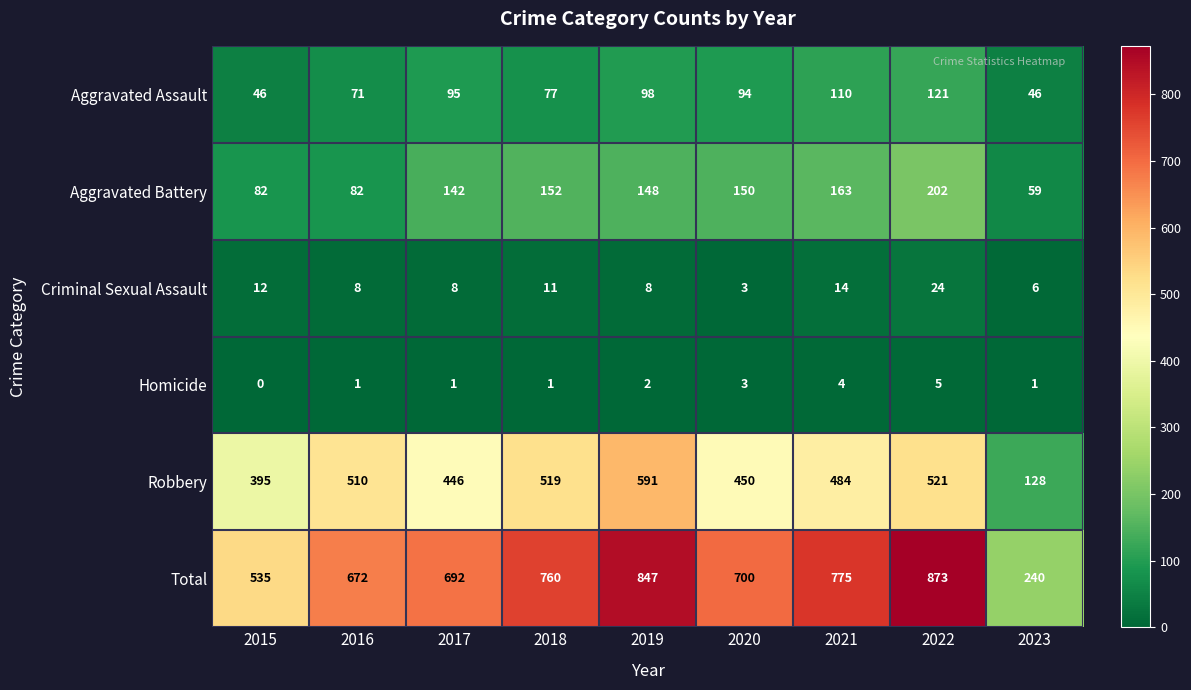

Which series has the widest spread of values?

Total